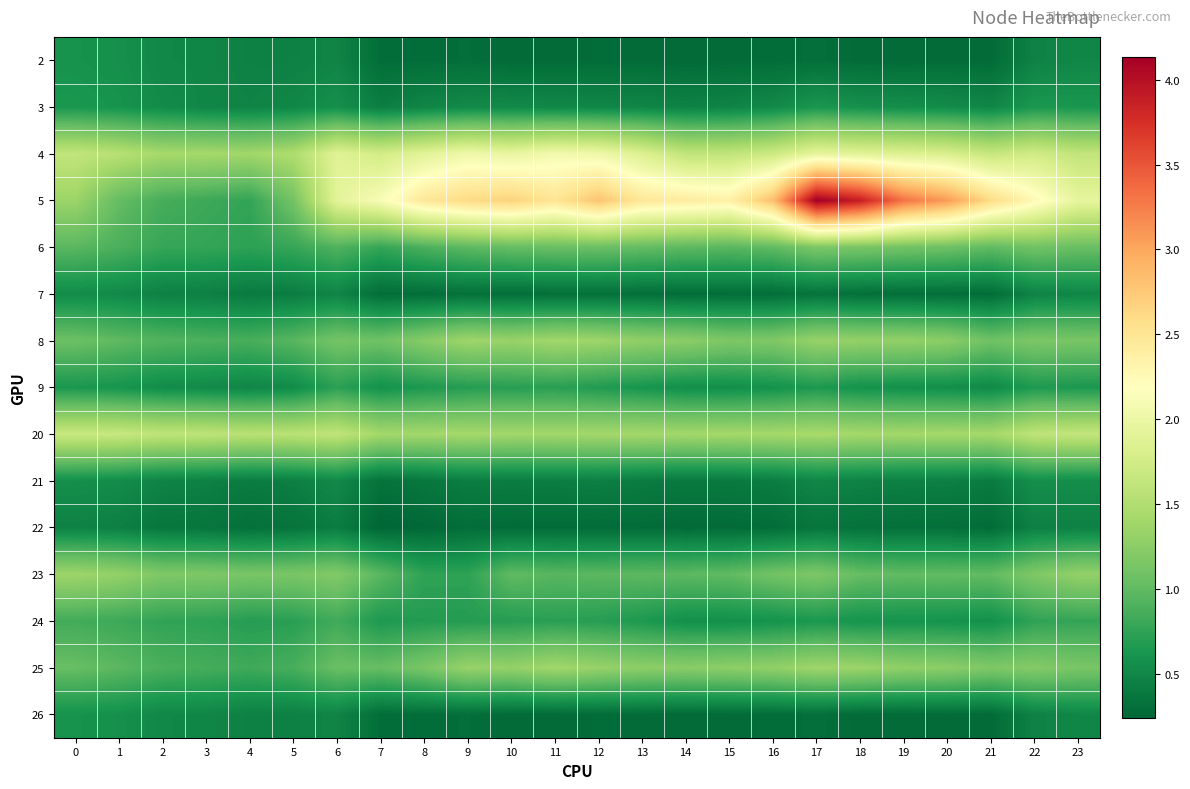

What is the total value across all series at 2?

11.8